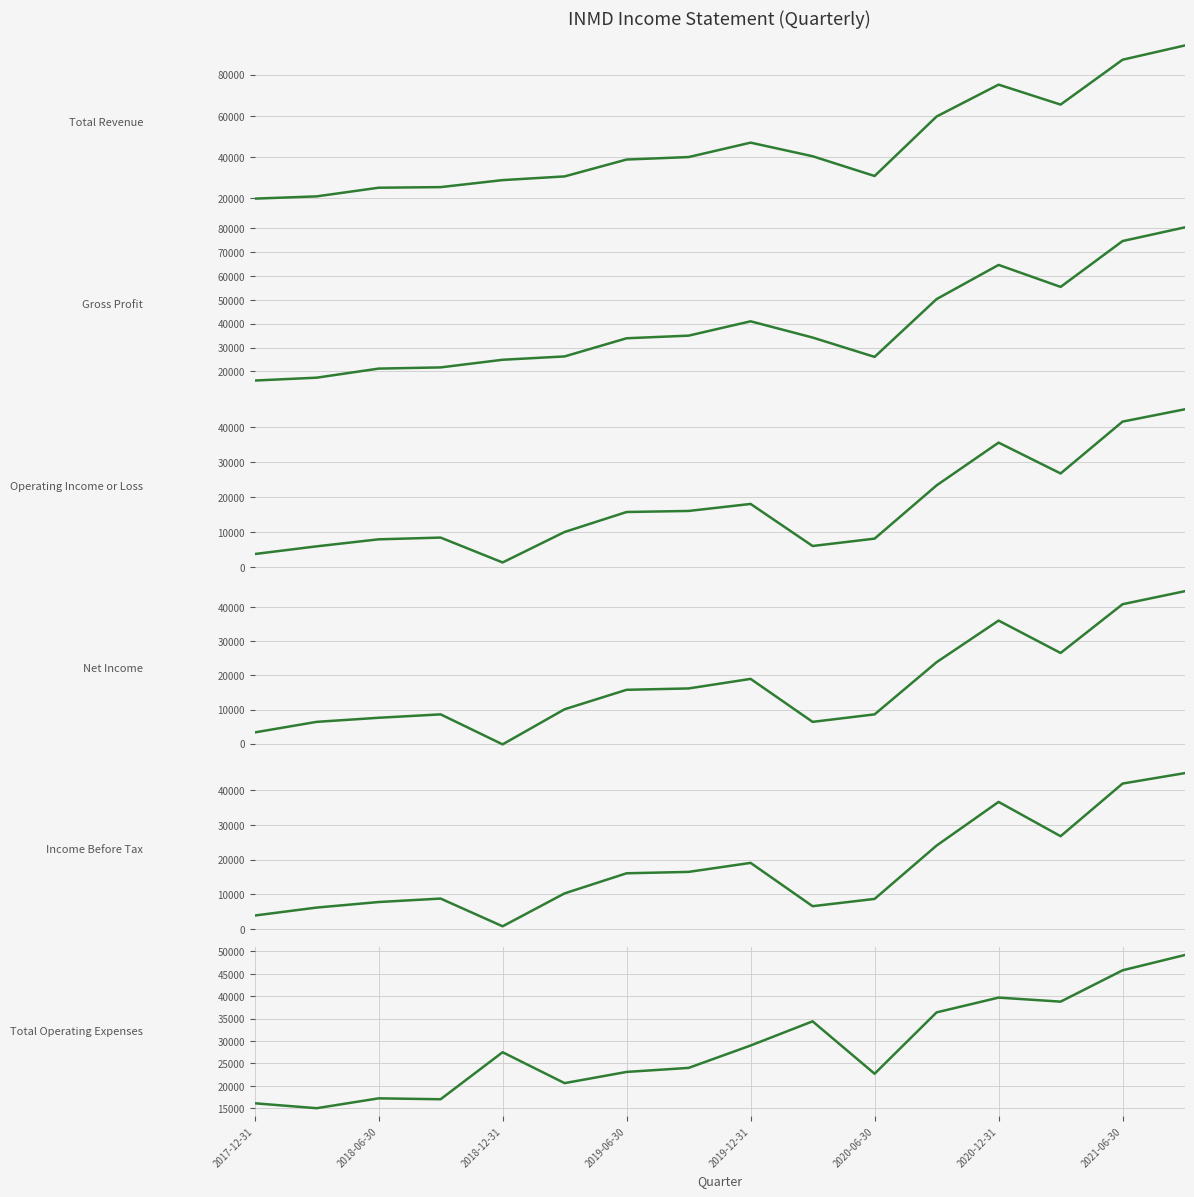

How many lines are shown in the chart?

6